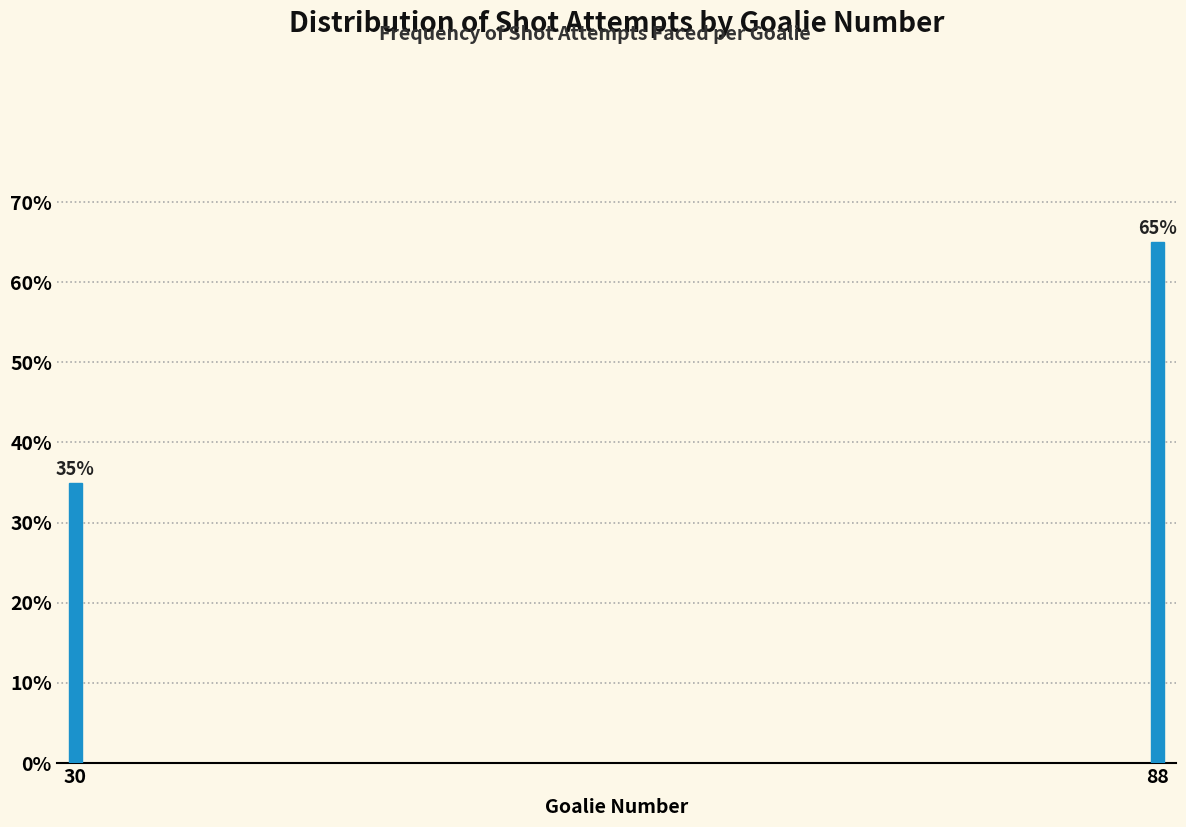

Reading right to left, extract all data points from this chart.

88=65	30=35